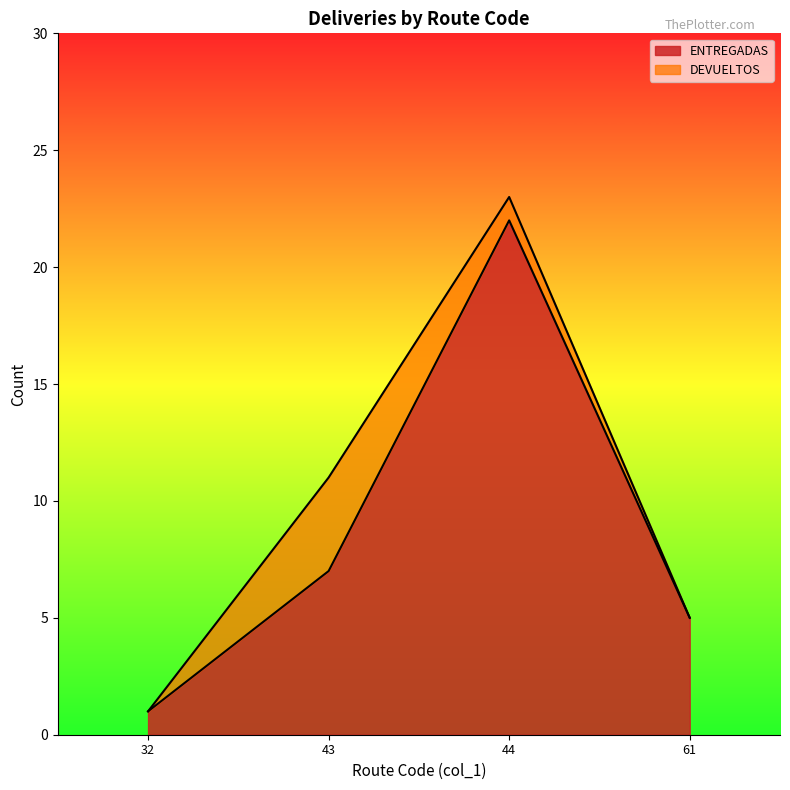

How many series are shown in this chart?

2